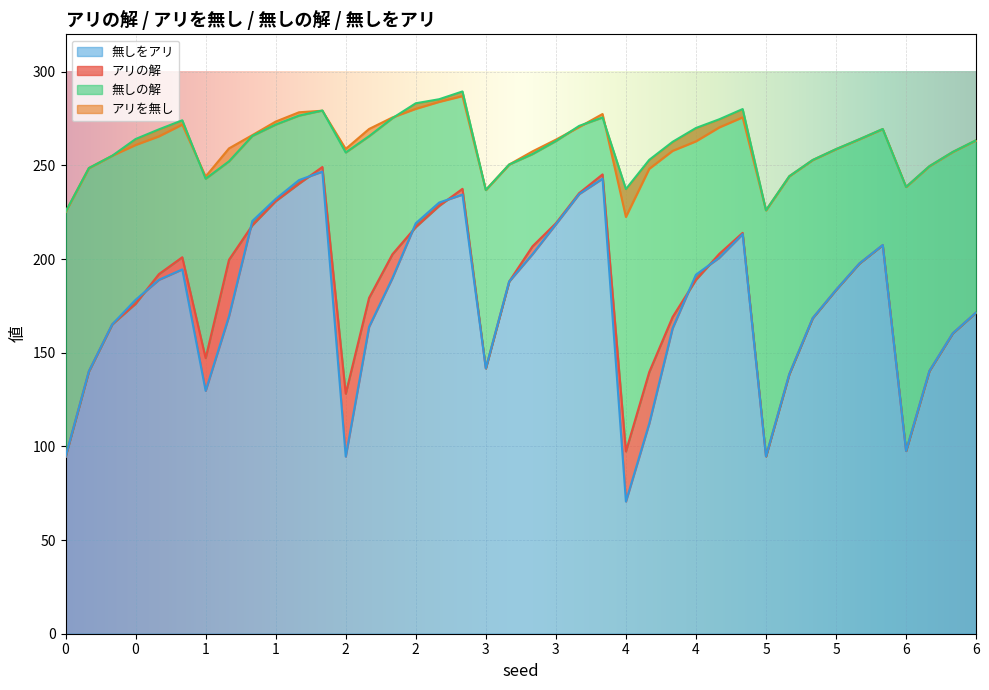

Rank the series by their maximum value, from highest to lowest.

無しの解, アリを無し, アリの解, 無しをアリ